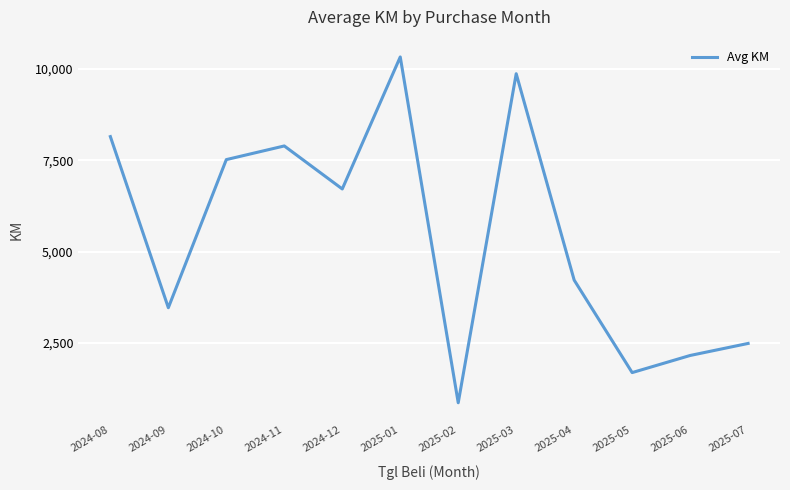

Which label corresponds to the smallest value in the chart?

2025-02